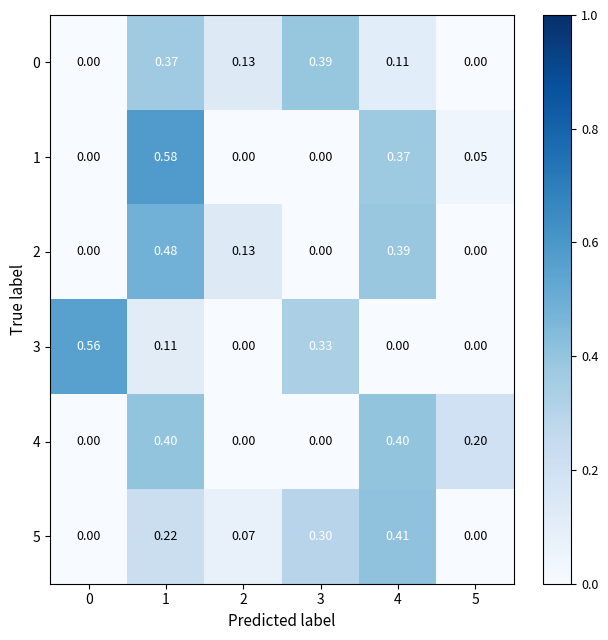

At which category is the sum across all series the highest?

1